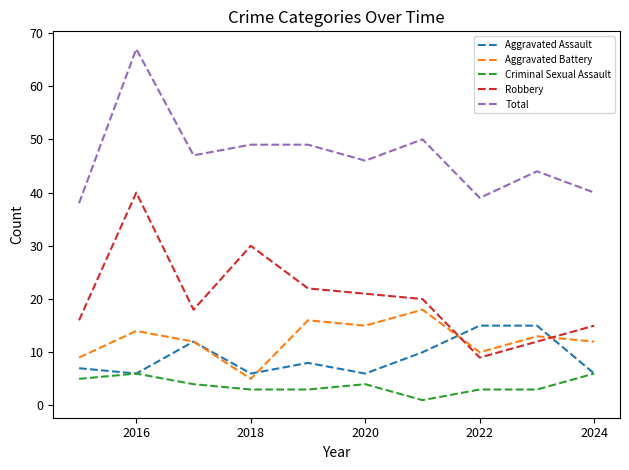

Reading left to right, extract all data points from this chart.

Aggravated Assault: 7	6	12	6	8	6	10	15	15	6
Aggravated Battery: 9	14	12	5	16	15	18	10	13	12
Criminal Sexual Assault: 5	6	4	3	3	4	1	3	3	6
Robbery: 16	40	18	30	22	21	20	9	12	15
Total: 38	67	47	49	49	46	50	39	44	40